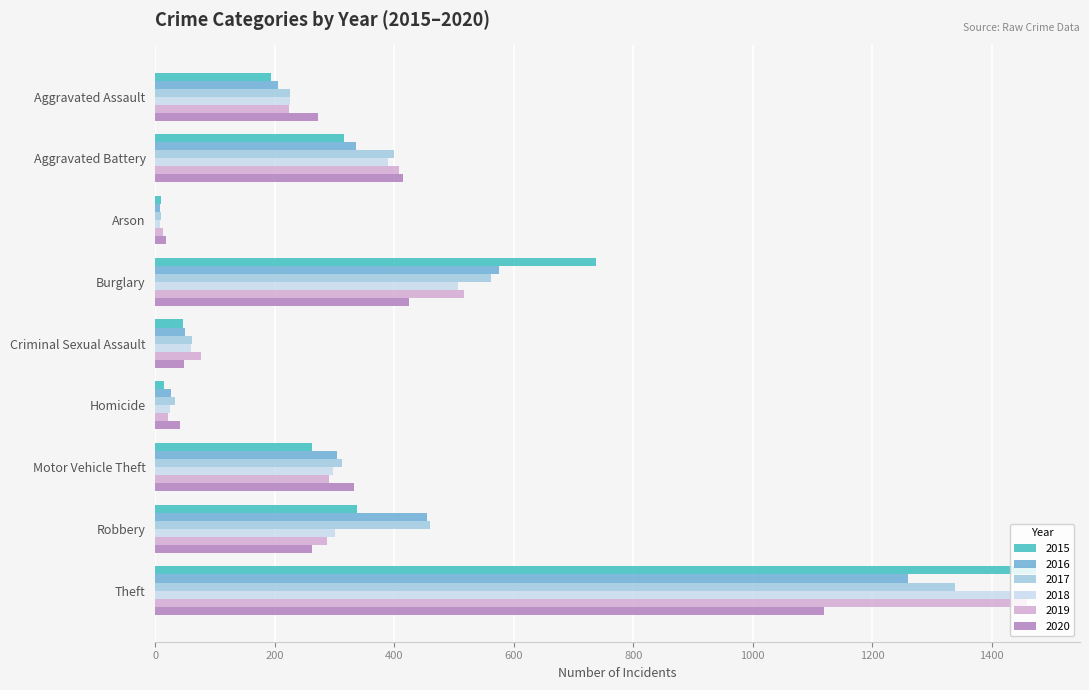

What is the maximum value shown in the chart?

1474